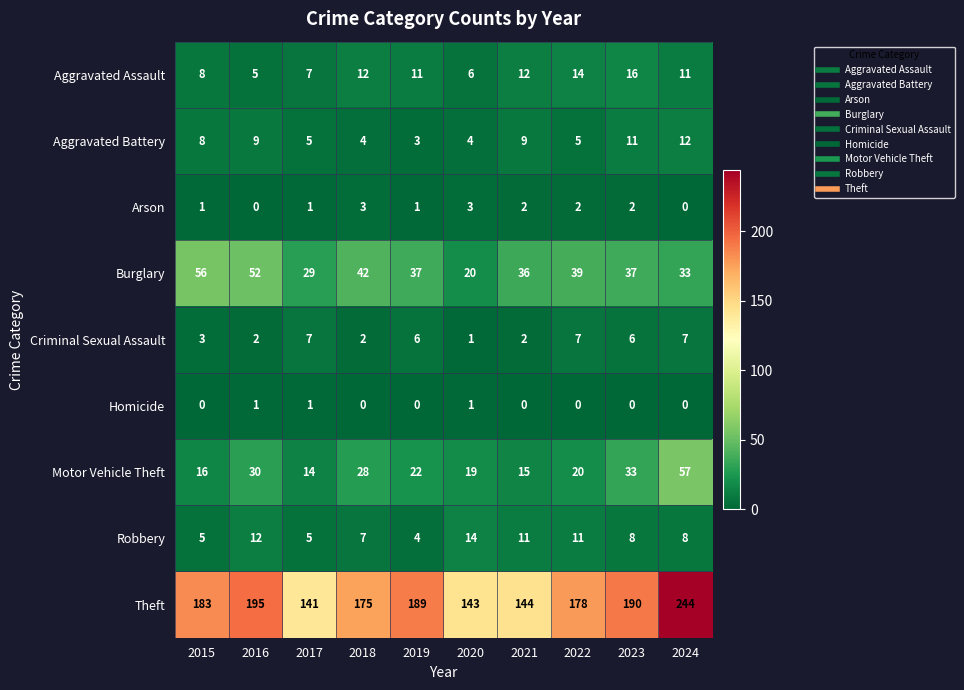

What is the average value of the Motor Vehicle Theft series?

25